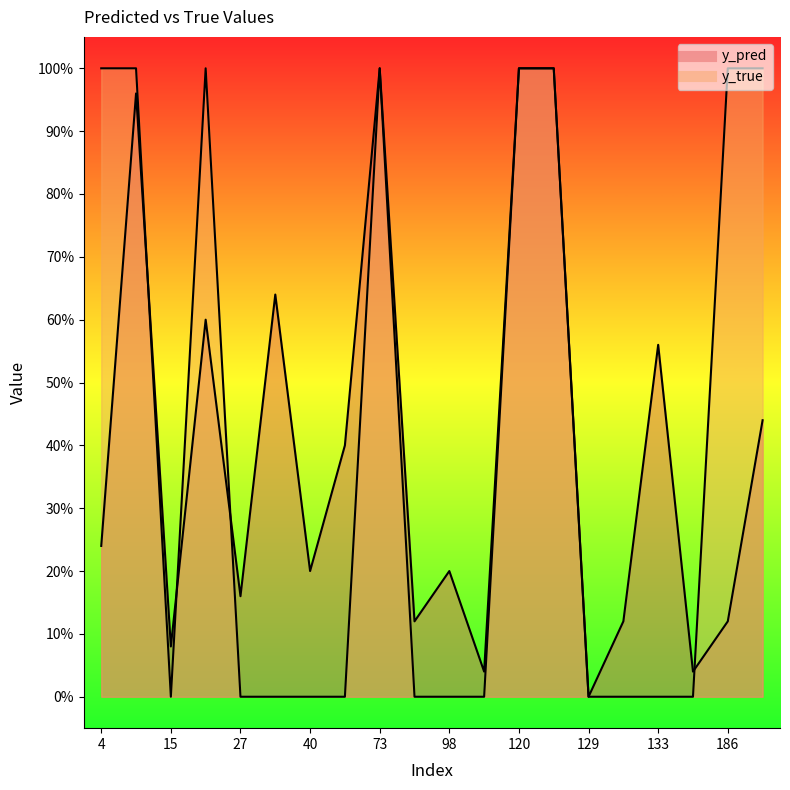

What value does the y_true series have at 22?

1.0